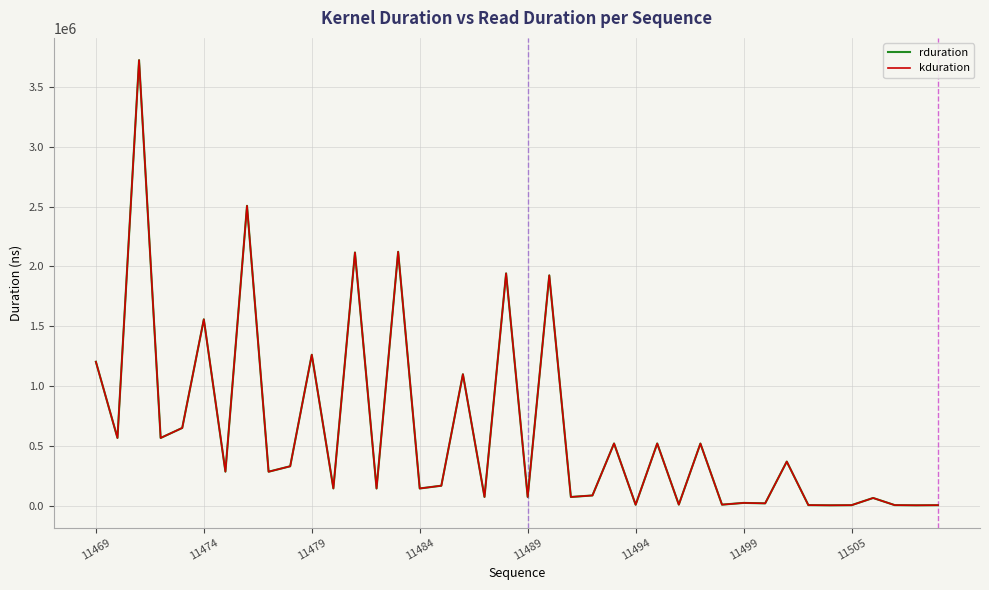

In kduration, how many points are higher than both neighbors (excluding endpoints)?

15